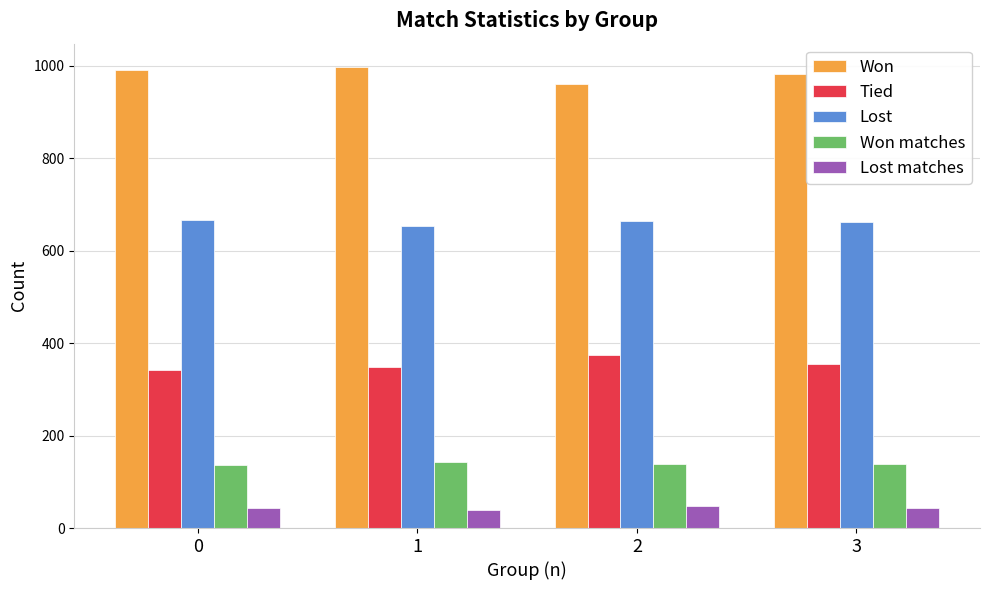

What is the difference between the Lost values at 1 and 3?

8.0